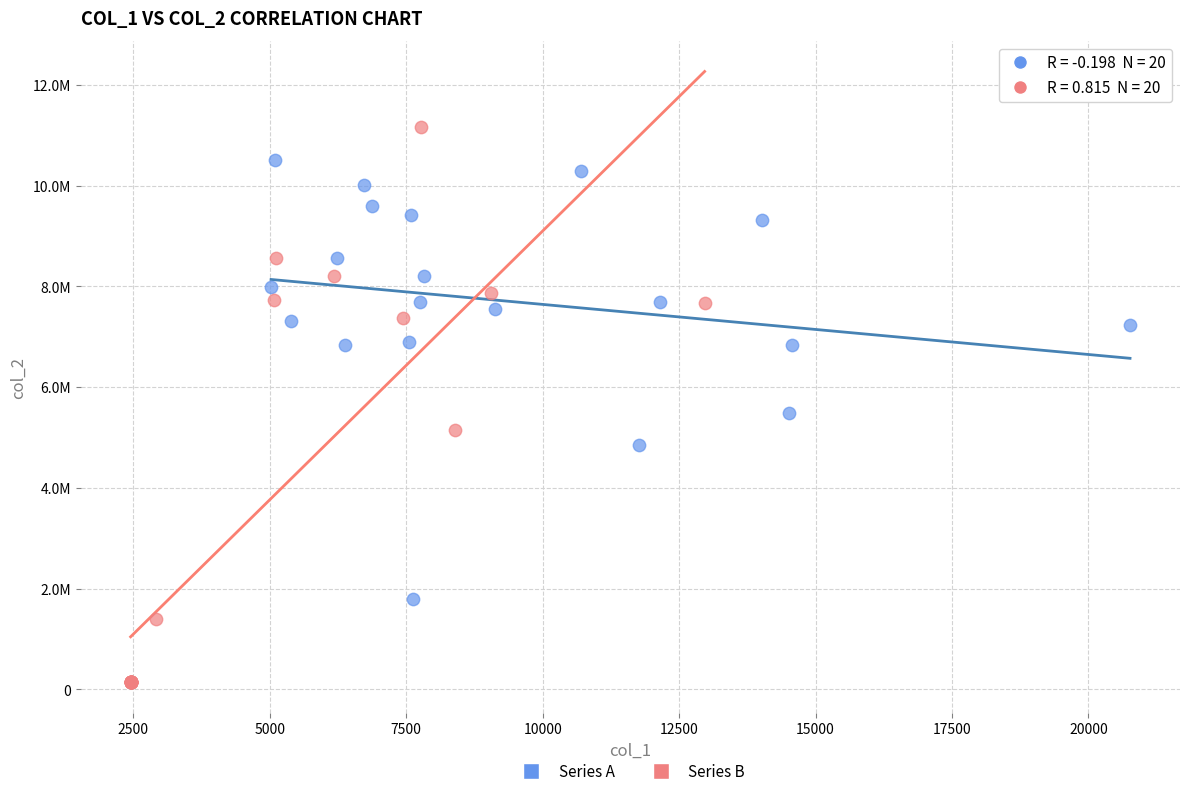

What are all the series names shown in the legend?

Series A, Series B